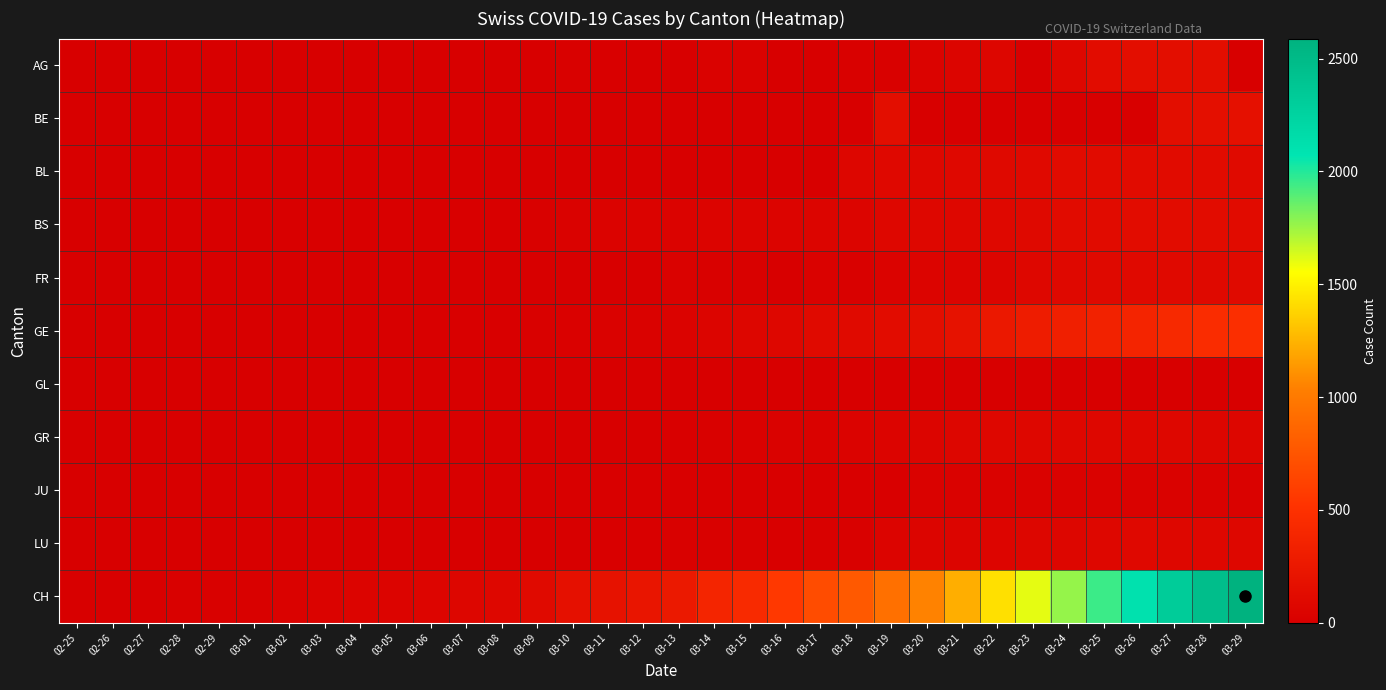

What is the total value across all series at 03-20?

1602